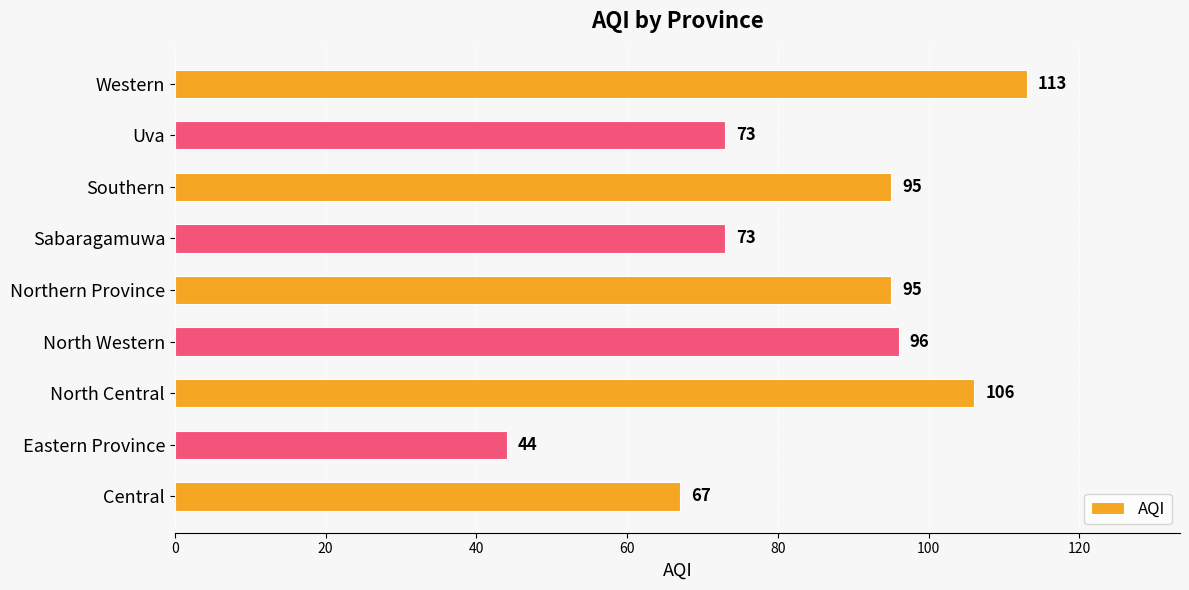

Are the bars horizontal?

Yes